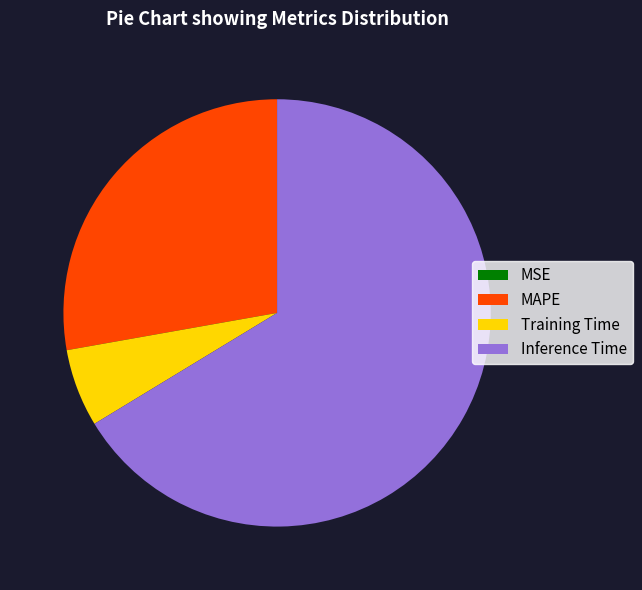

Do MAPE and Training Time together represent more than half of the pie?

No